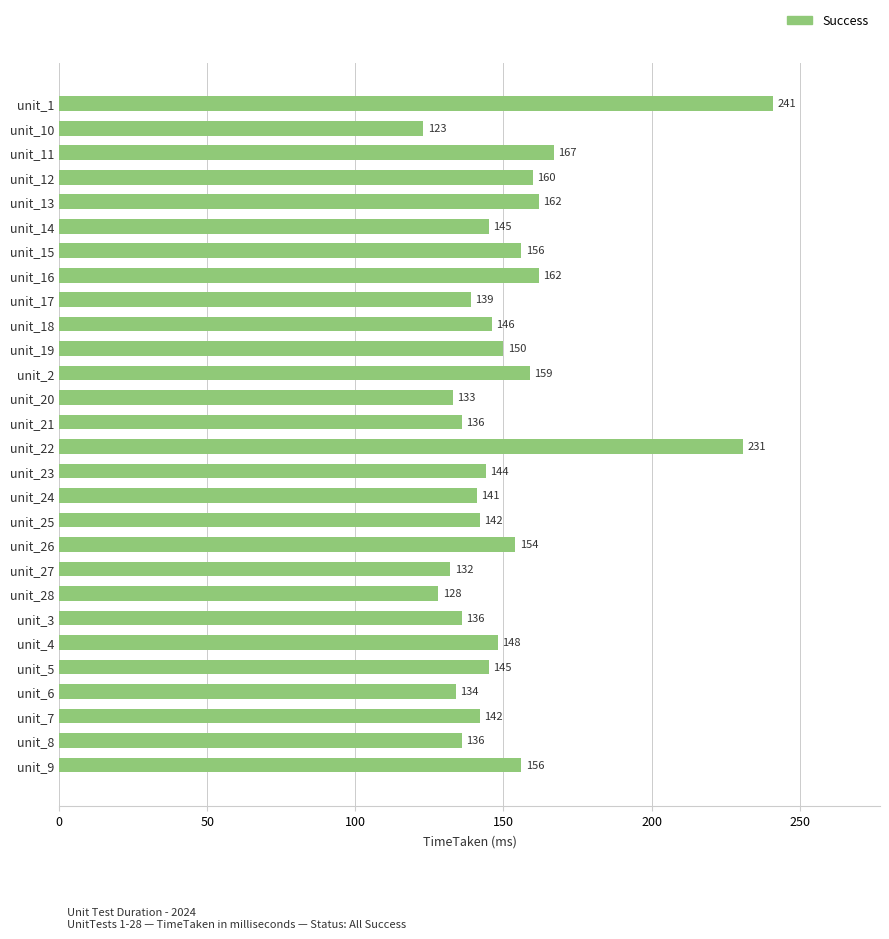

What is the ratio of the value at unit_20 to the value at unit_22?

0.6